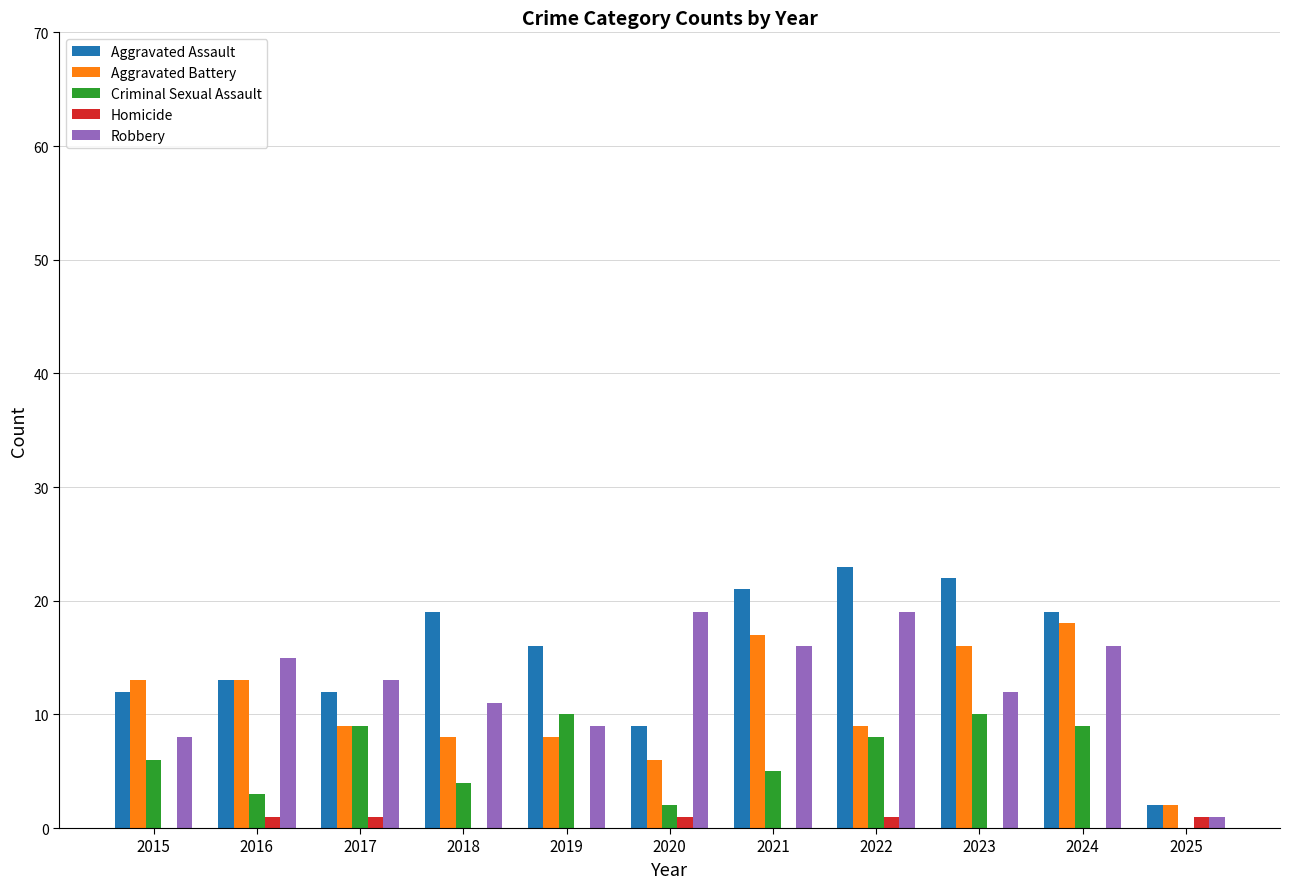

What are all the series names shown in the legend?

Aggravated Assault, Aggravated Battery, Criminal Sexual Assault, Homicide, Robbery